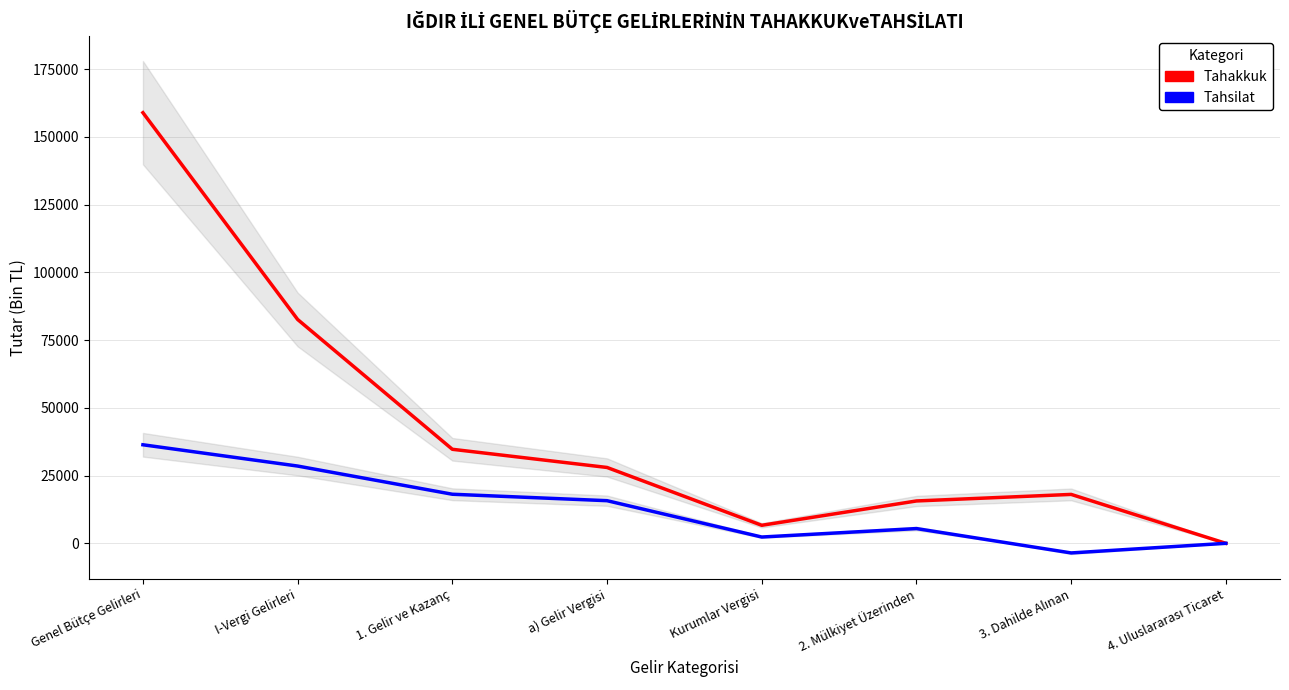

True or false: Tahsilat has a value of 7998 at 1. Gelir ve Kazanç.

False